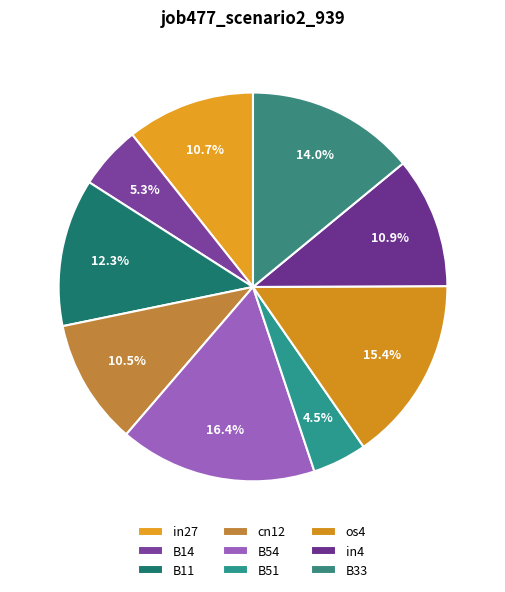

How many slices are in this pie chart?

9